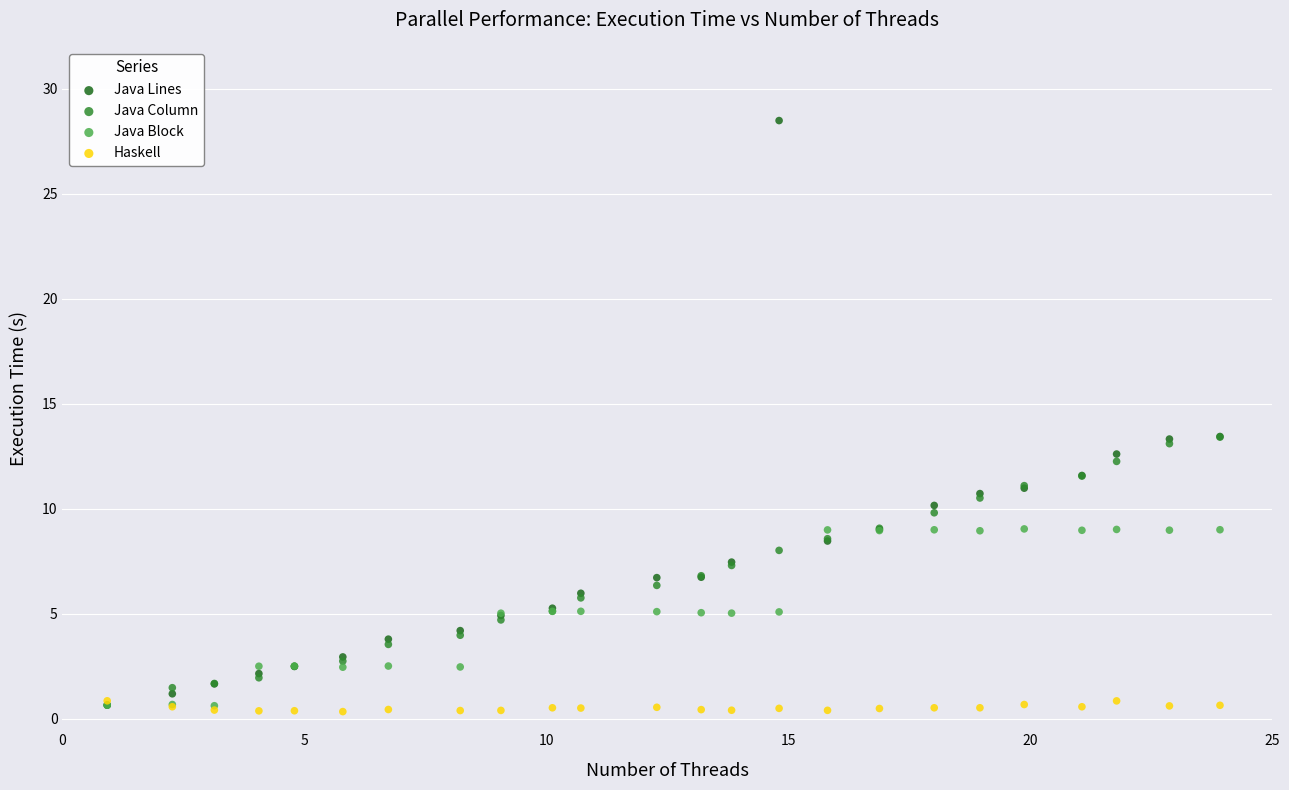

What are all the series names shown in the legend?

Java Lines, Java Column, Java Block, Haskell